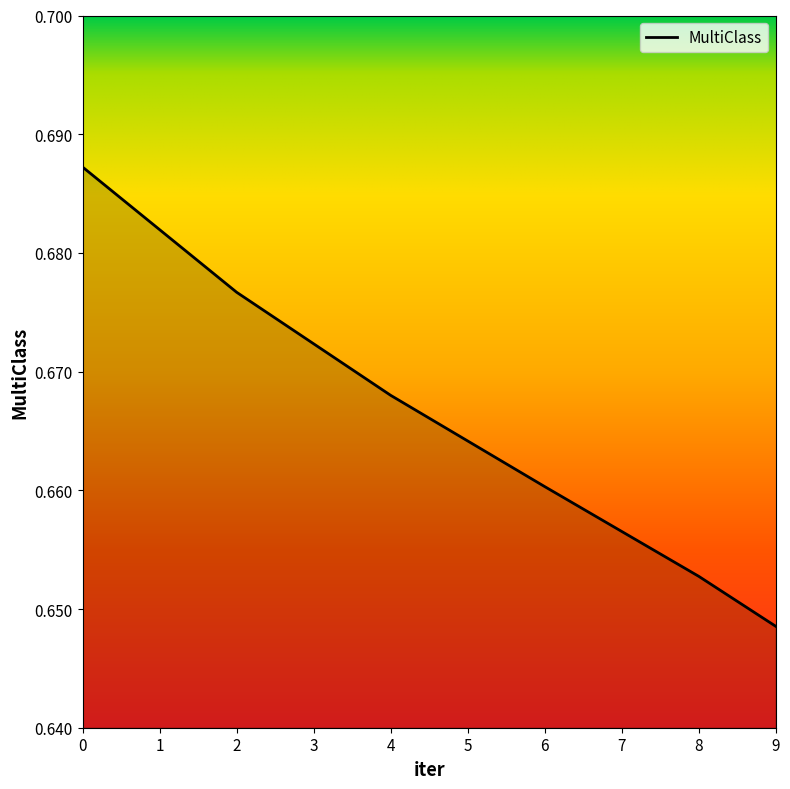

True or false: the data shows 0.4 at 6.

False